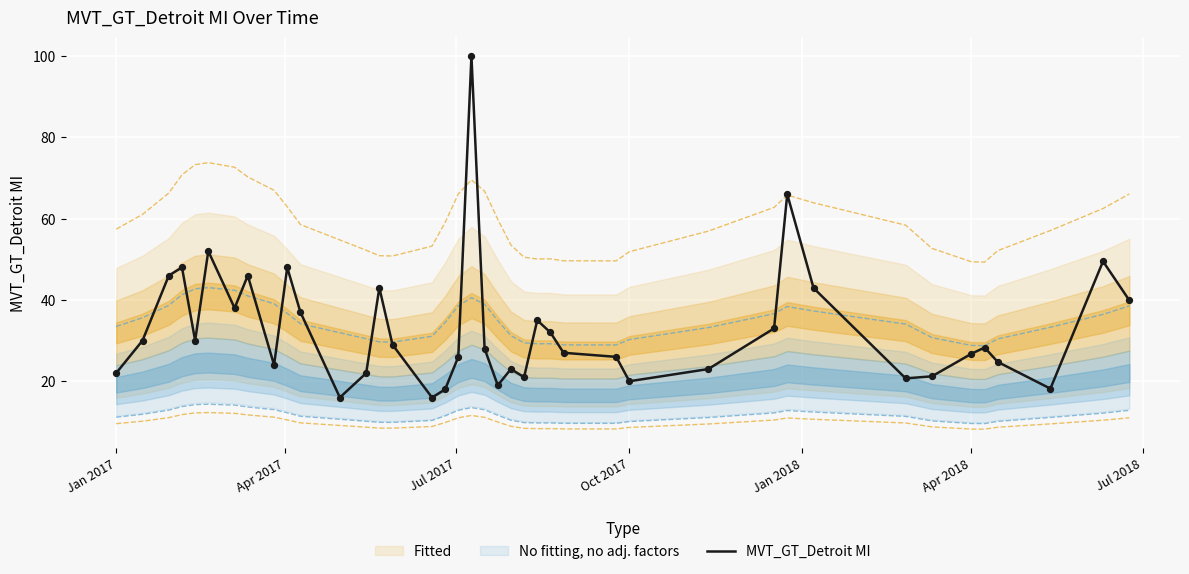

What is the minimum value for MVT_GT_Detroit MI?

16.0